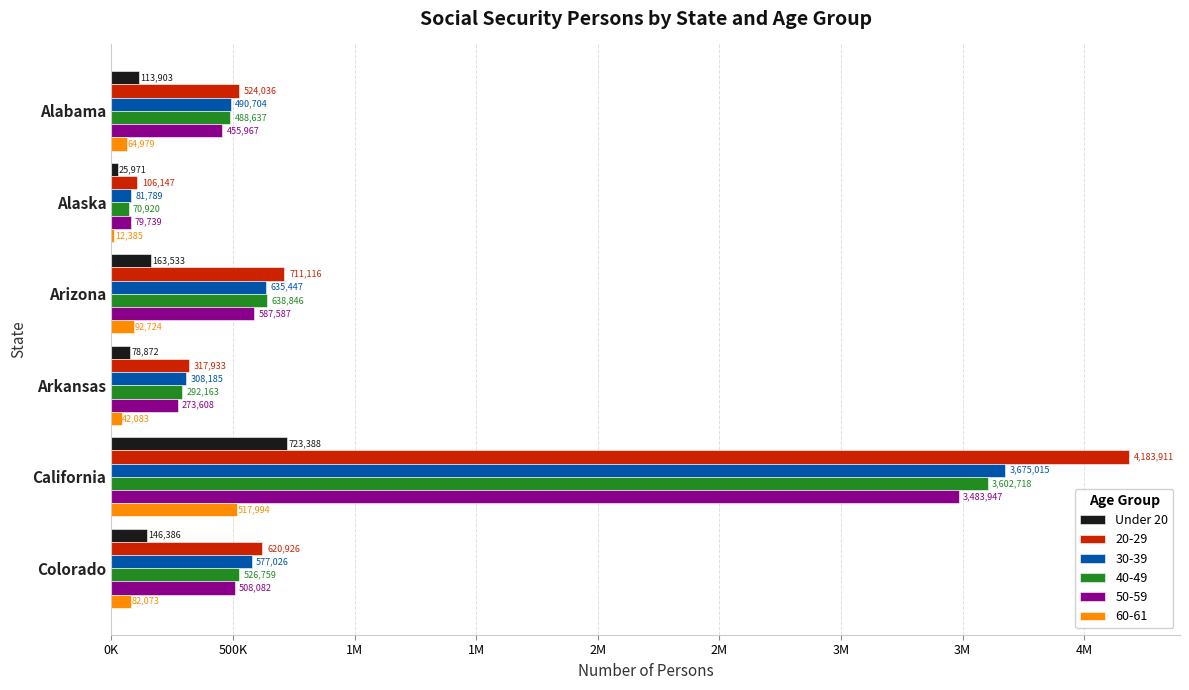

What are all the series names shown in the legend?

Under 20, 20-29, 30-39, 40-49, 50-59, 60-61